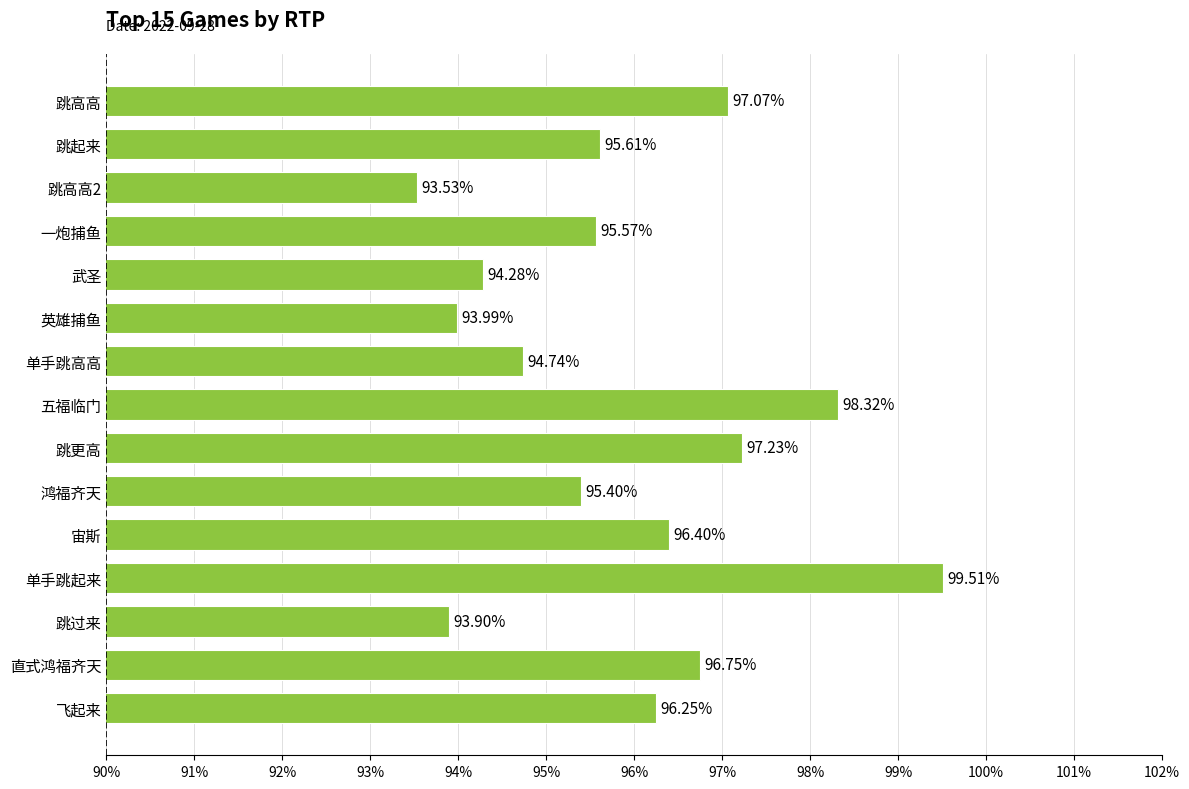

Rank the categories by value from lowest to highest.

跳高高2, 跳过来, 英雄捕鱼, 武圣, 单手跳高高, 鸿福齐天, 一炮捕鱼, 跳起来, 飞起来, 宙斯, 直式鸿福齐天, 跳高高, 跳更高, 五福临门, 单手跳起来